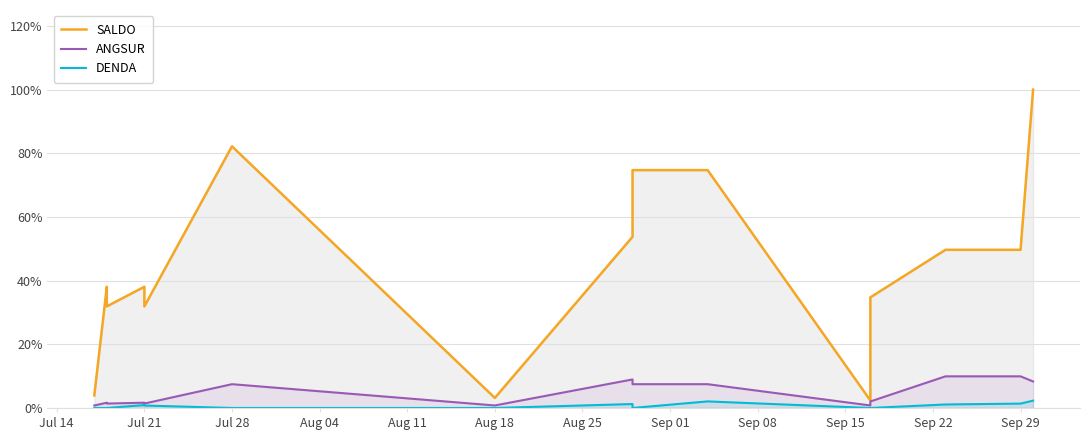

How many lines are shown in the chart?

3